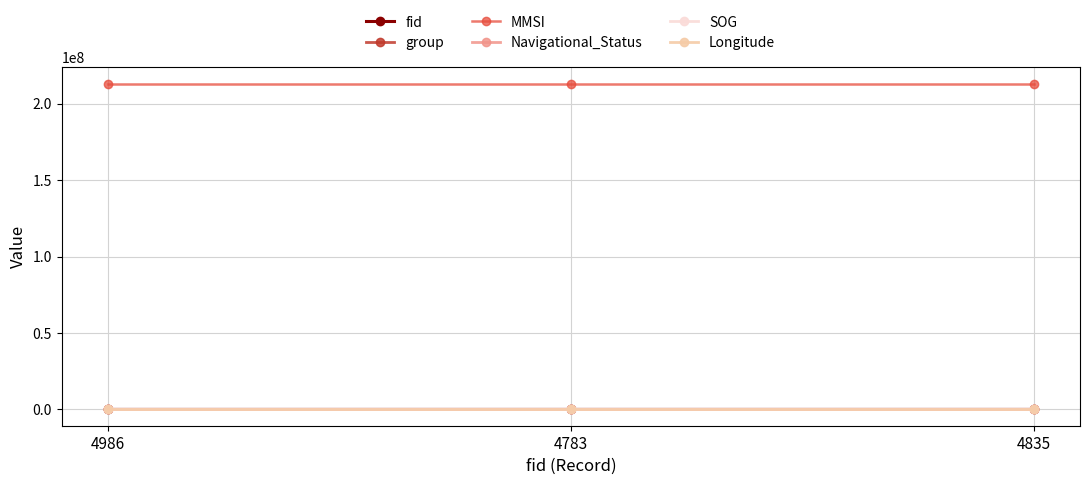

What is the maximum value for Navigational_Status?

4.0